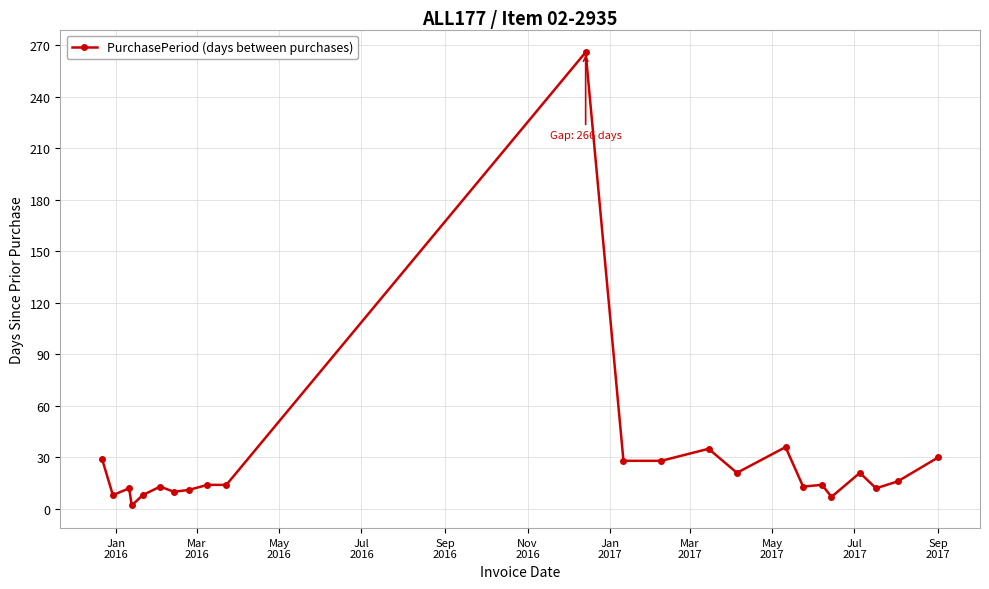

True or false: the data has more than 1 interior local peaks.

True